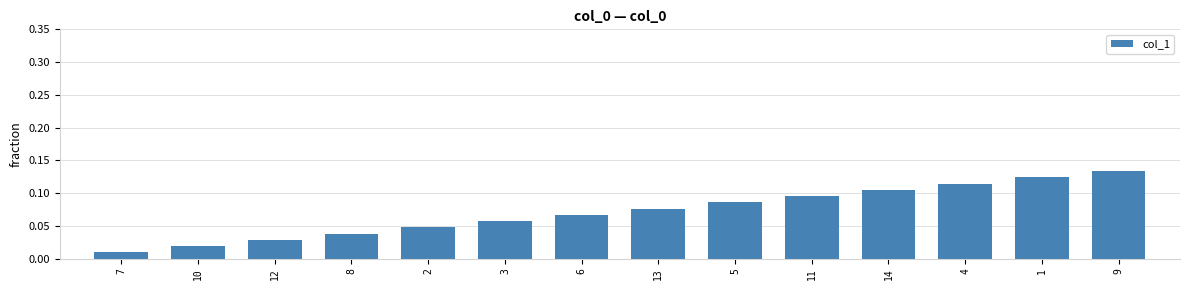

Which has a higher value, 6 or 8?

6